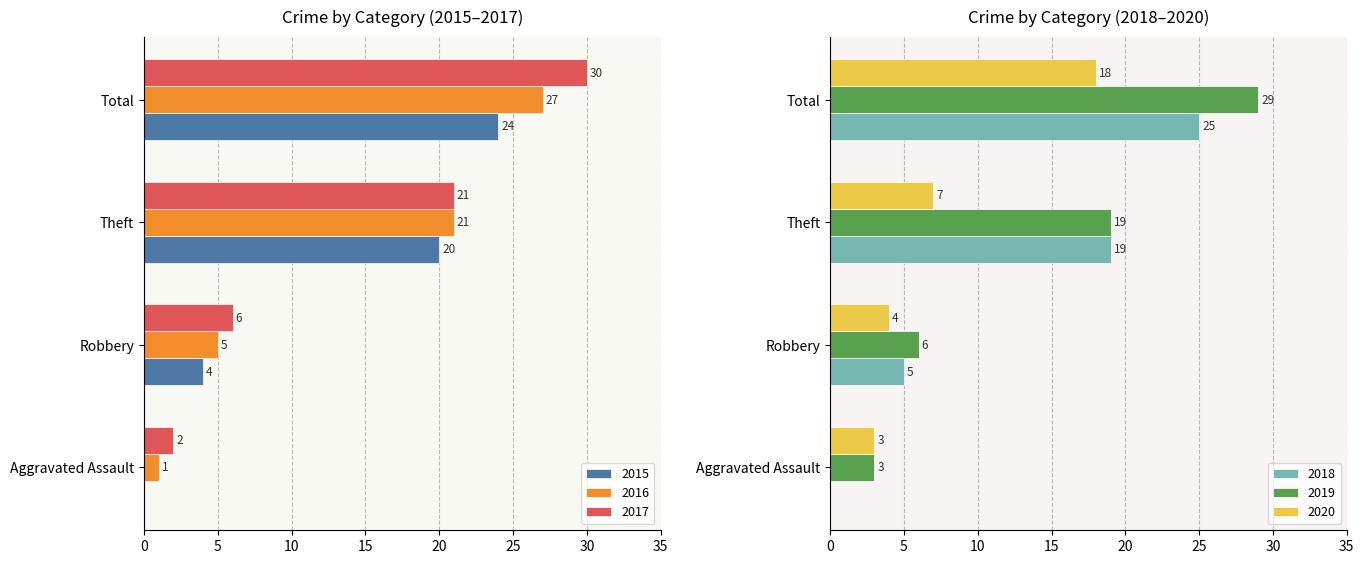

How many 2016 values are between 5 and 27?

3